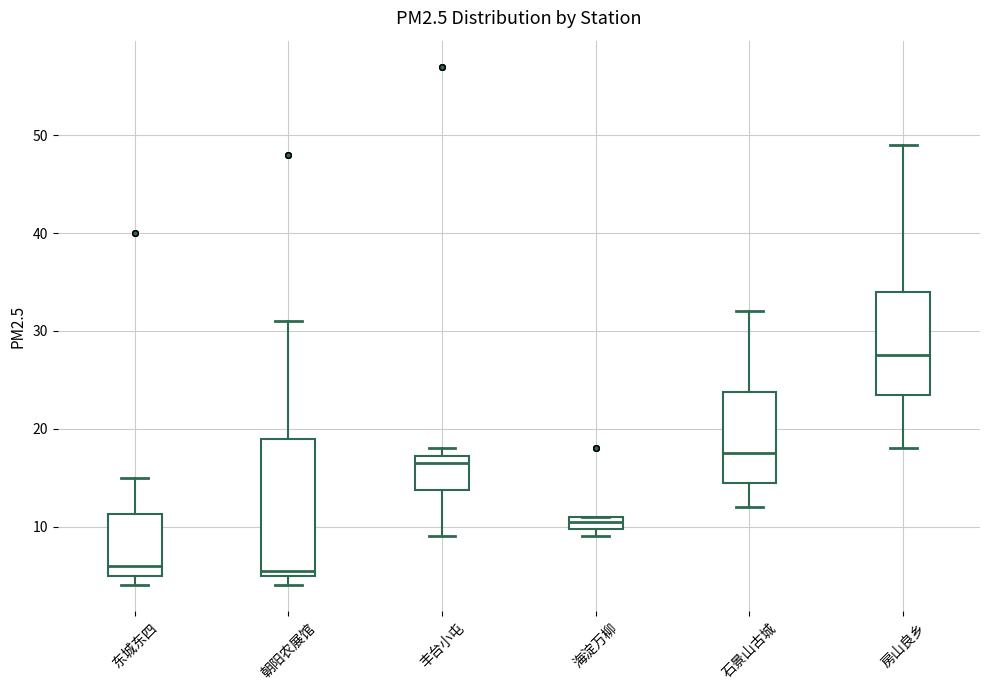

Which box is the tallest, from its lower edge to its upper edge?

朝阳农展馆